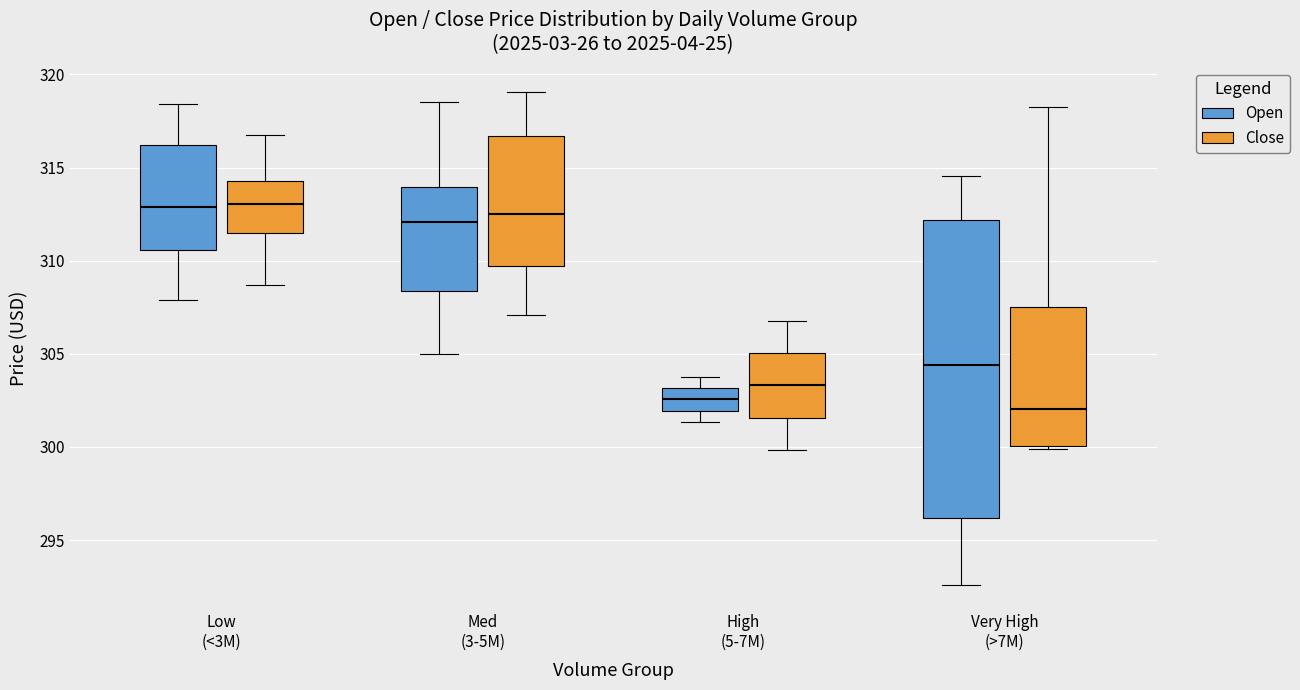

Where does the median line of the box for Very High (>7M) (Close) sit on the y-axis? The values are not printed on the chart, so give them approximately, as read against the axis.

302.0